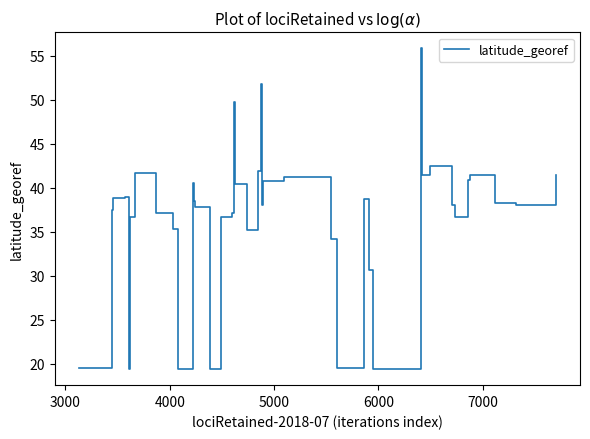

How many lines are shown in the chart?

1